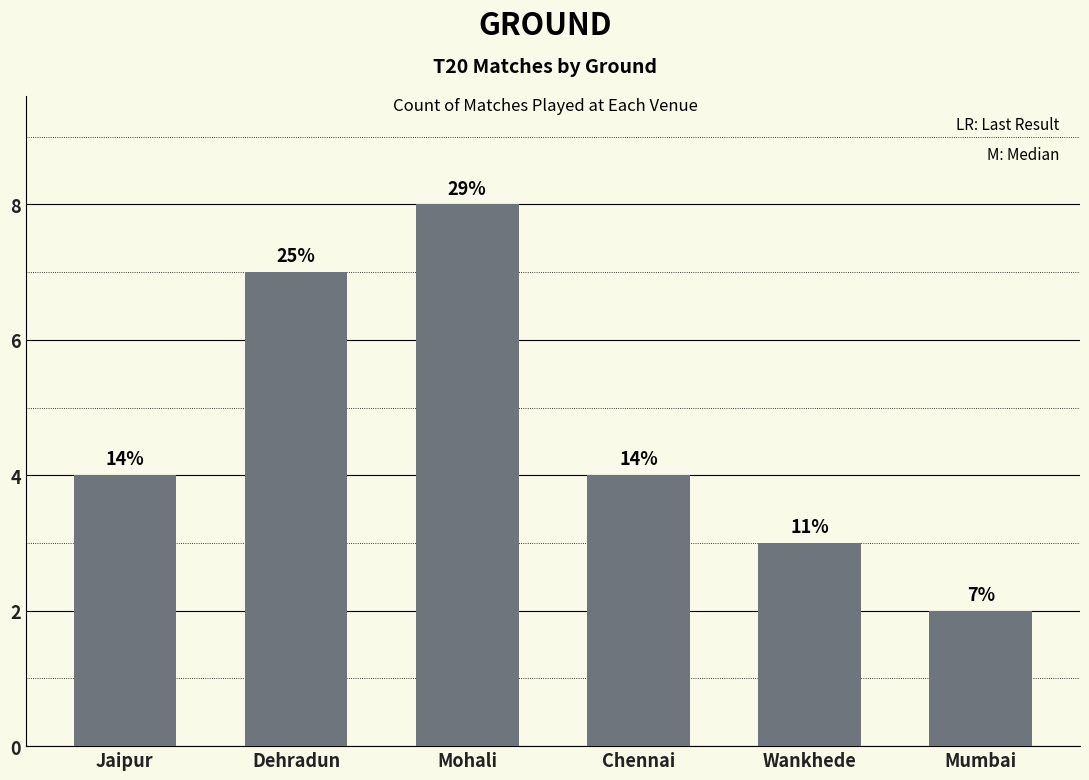

Are the bars horizontal?

No